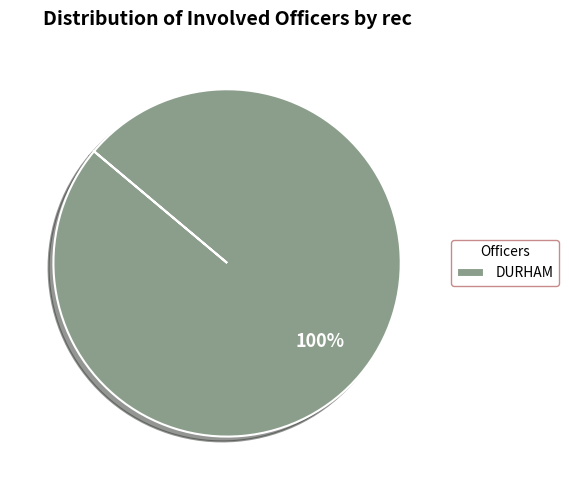

Does any single category account for the majority?

Yes